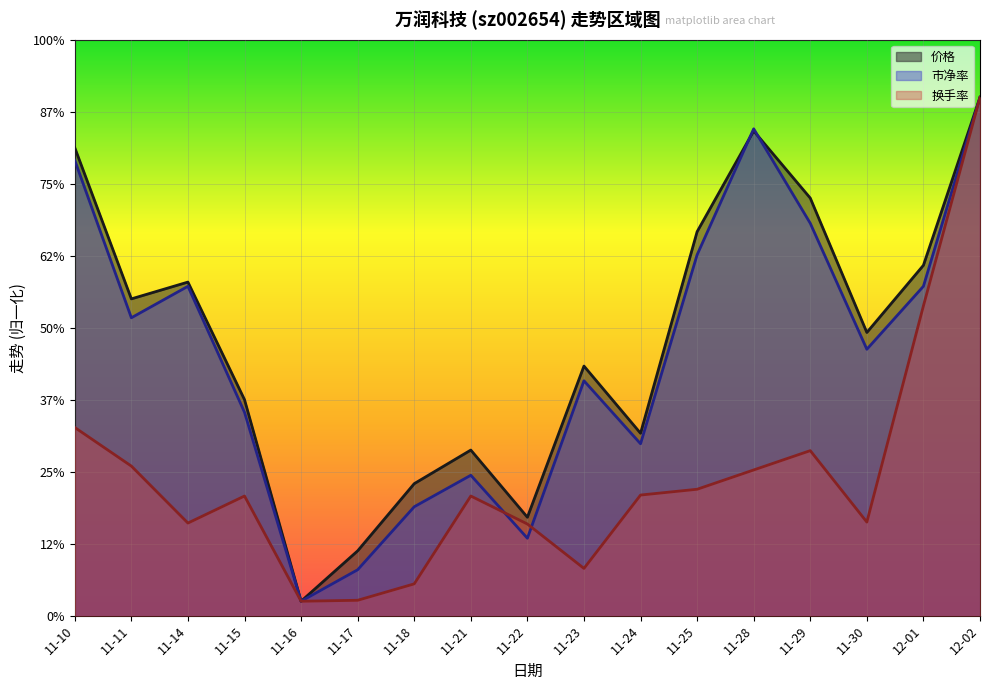

At 11-21, list the series in order from largest to smallest.

价格, 市净率, 换手率